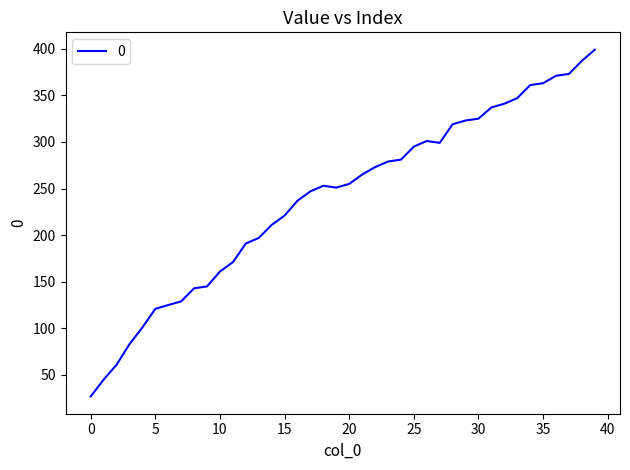

What is the greatest value displayed?

399